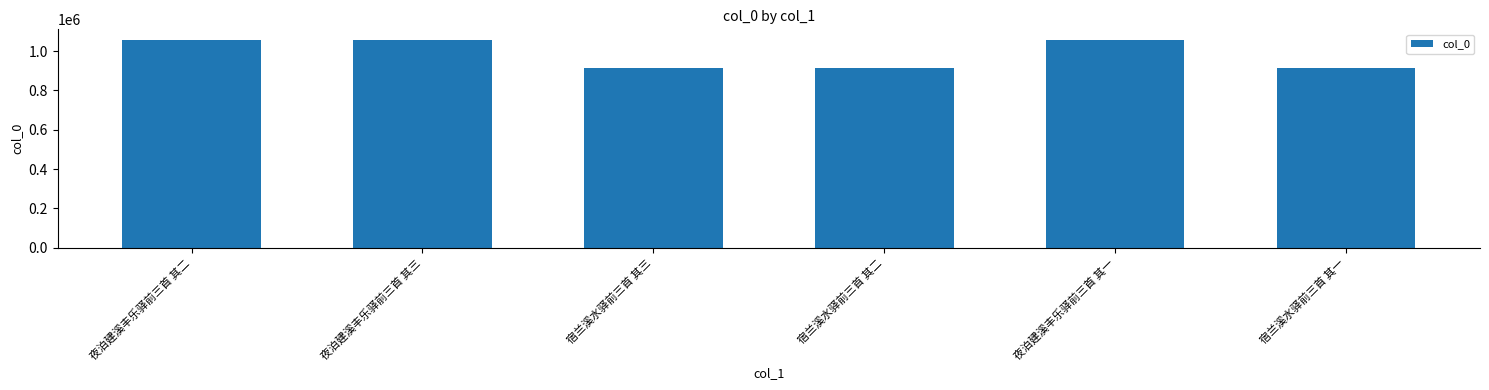

What is the ratio of the value at 宿兰溪水驿前三首 其二 to the value at 夜泊建溪丰乐驿前三首 其三?

0.9